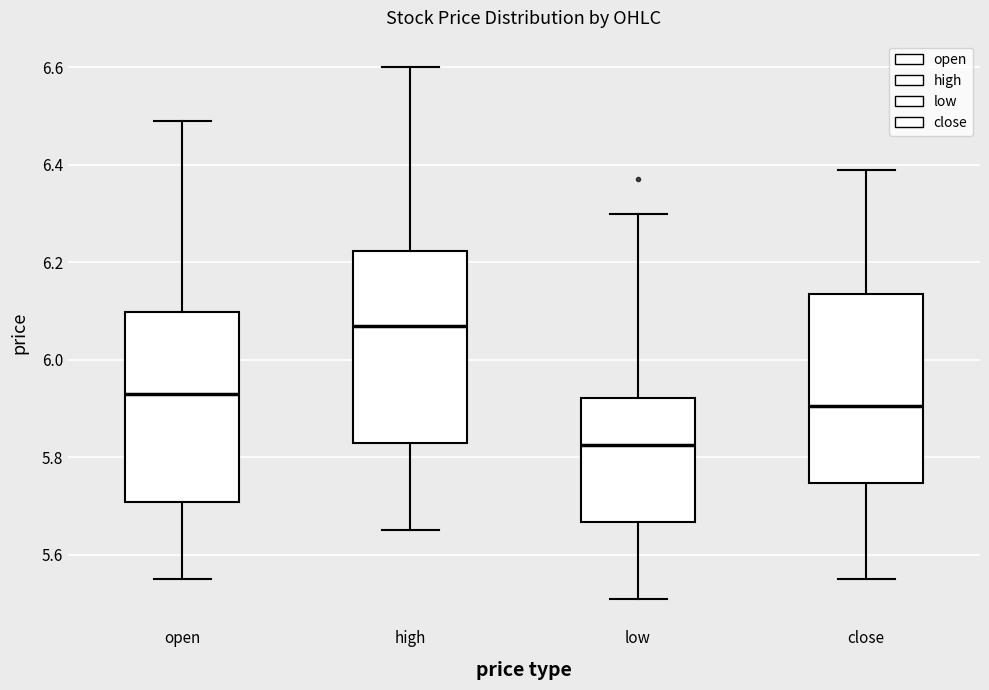

Where is the upper edge of the box for high on the y-axis? The values are not printed on the chart, so give them approximately, as read against the axis.

6.22